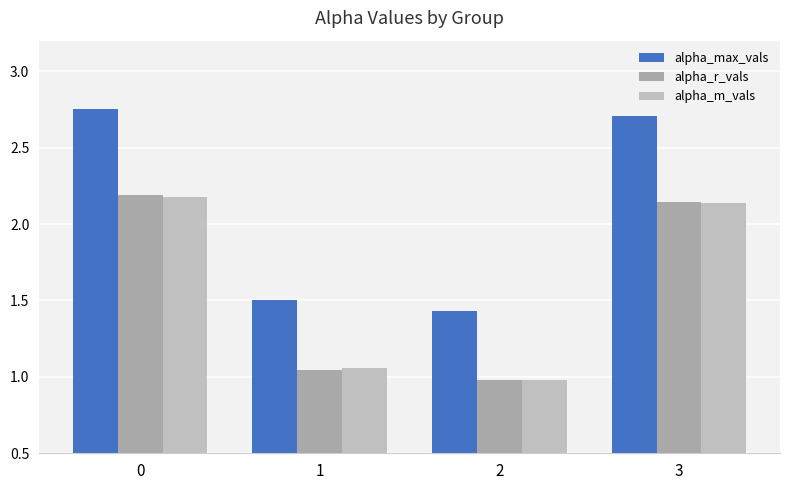

Reading left to right, what are all the values shown in this chart?

alpha_max_vals: 0=2.7	1=1.5	2=1.4	3=2.7
alpha_r_vals: 0=2.2	1=1.0	2=1.0	3=2.1
alpha_m_vals: 0=2.2	1=1.1	2=1.0	3=2.1